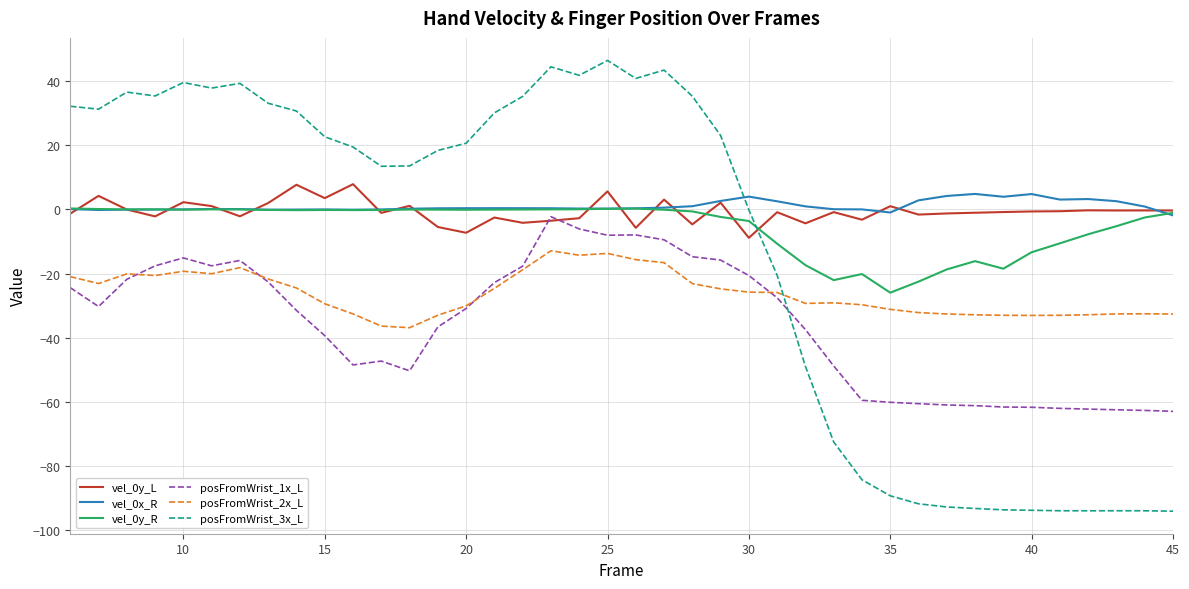

What is the maximum value shown in the chart?

46.6